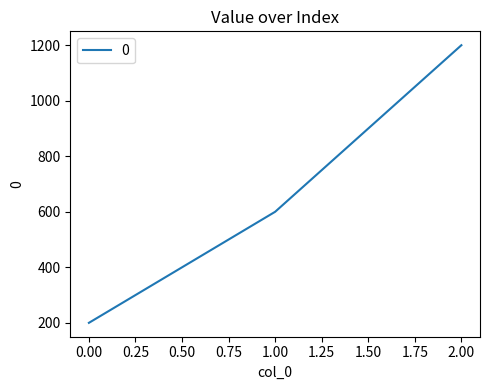

List the labels in order of value, smallest first.

0.00, 1.00, 2.00